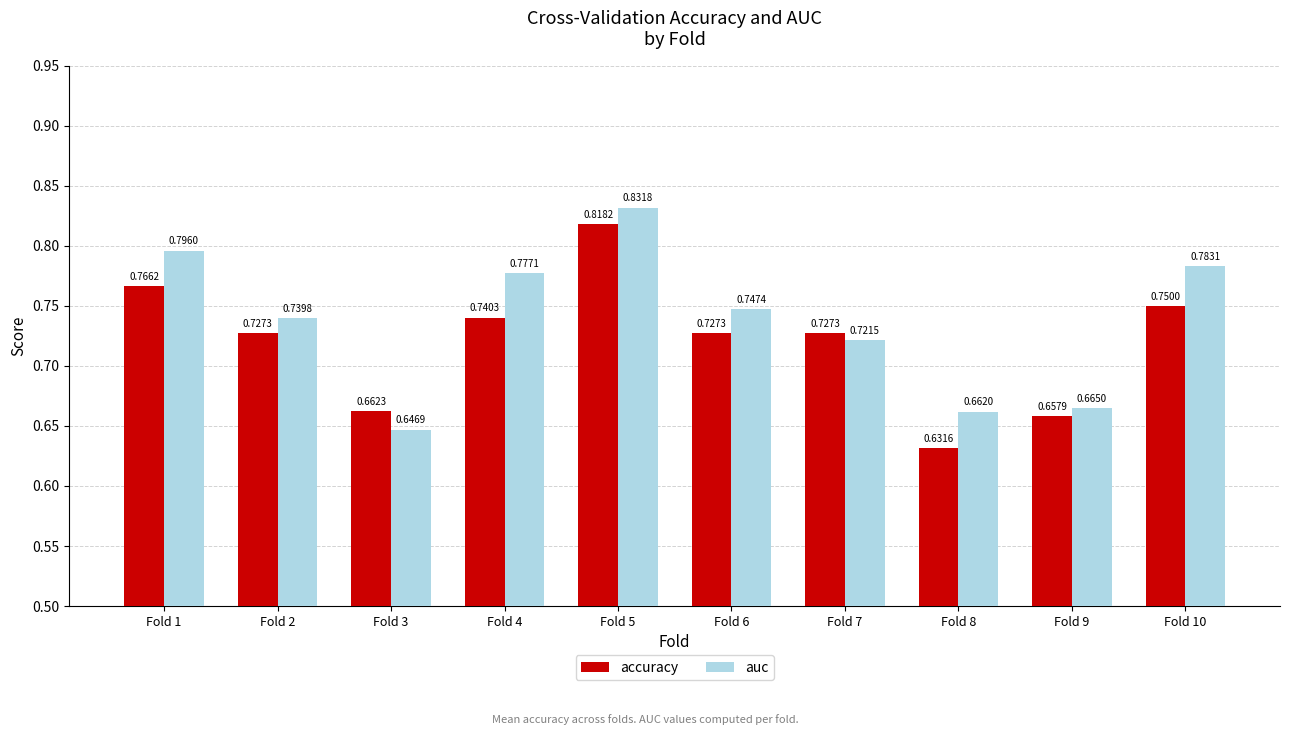

Rank the series by their maximum value, from lowest to highest.

accuracy, auc